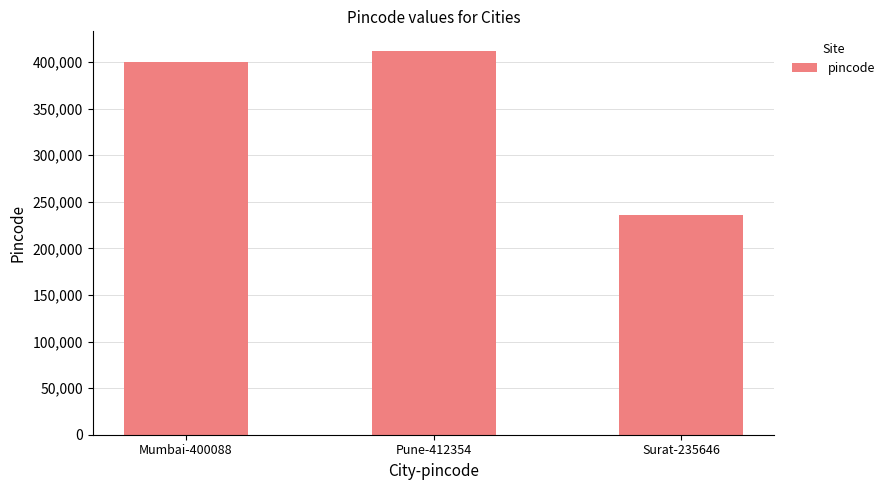

What is the difference between the maximum and minimum values?

176708